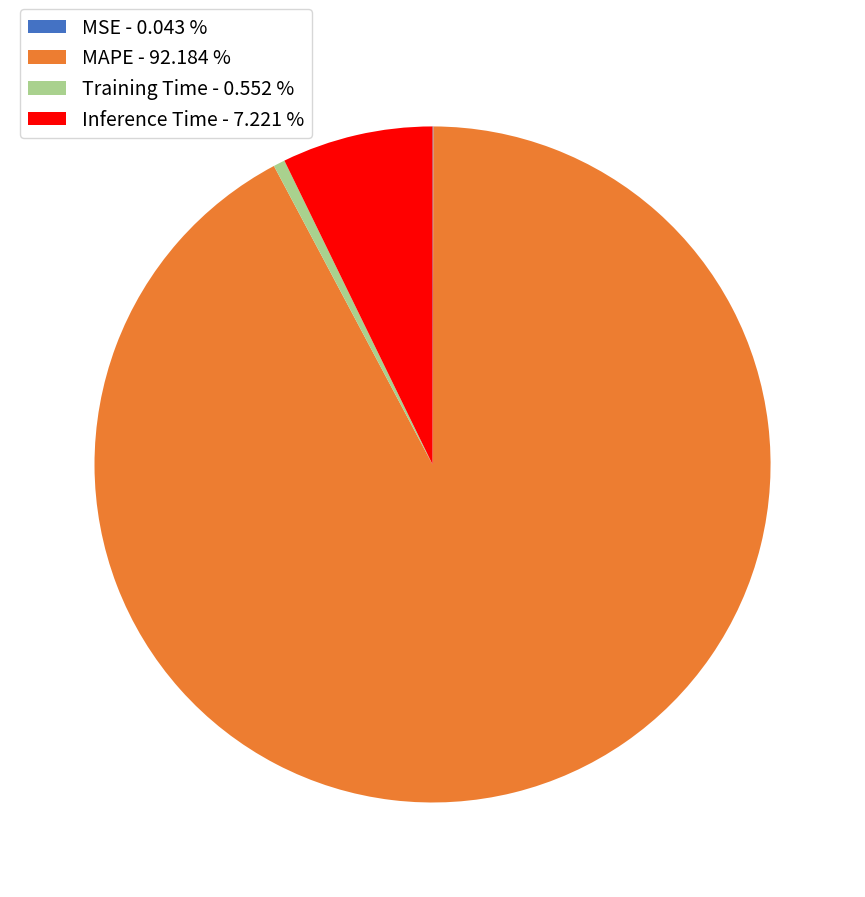

Does Training Time - 0.552 % represent more than half of the total?

No